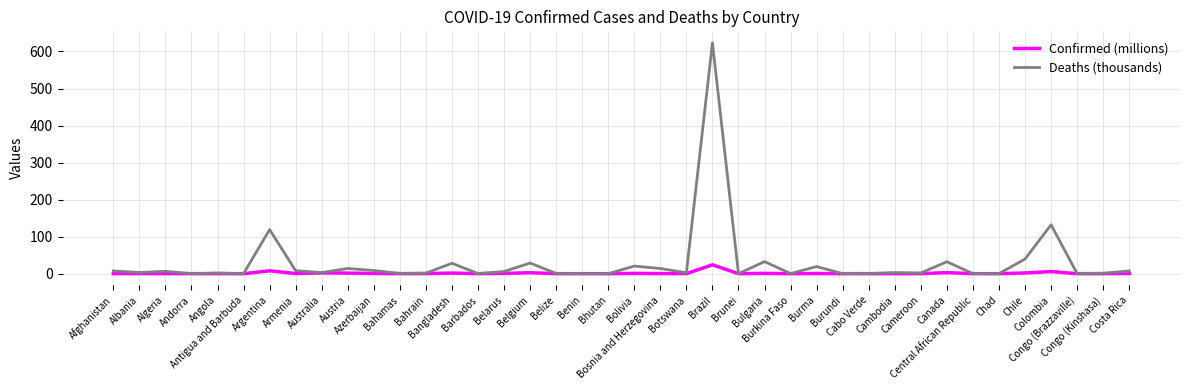

Which series has the largest total across all categories?

Deaths (thousands)